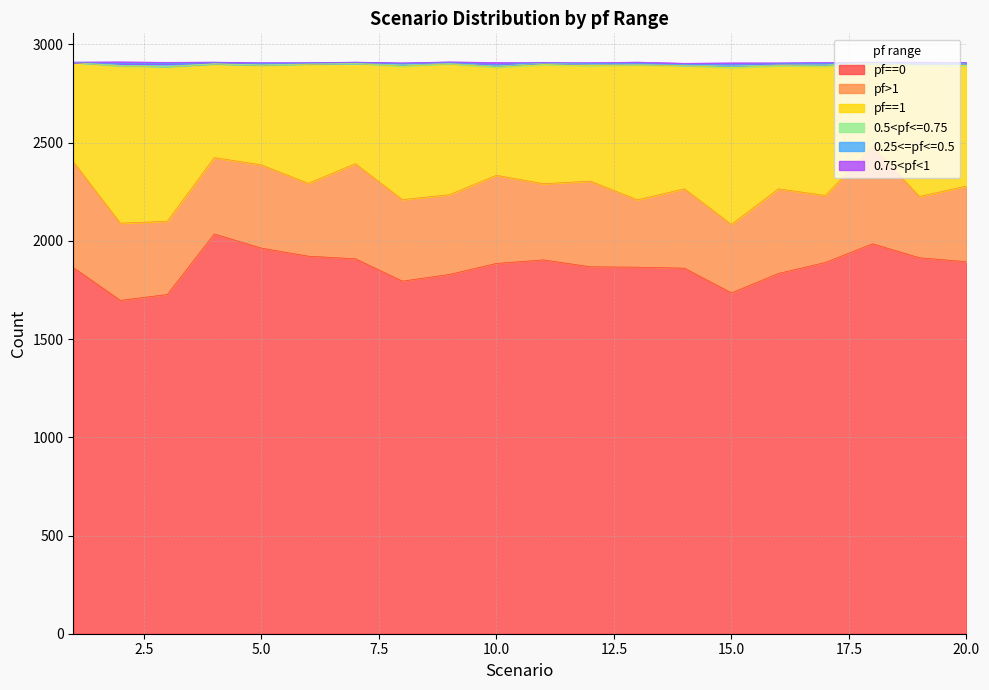

Where do 0.5<pf<=0.75 and 0.25<=pf<=0.5 first cross each other?

1 and 2